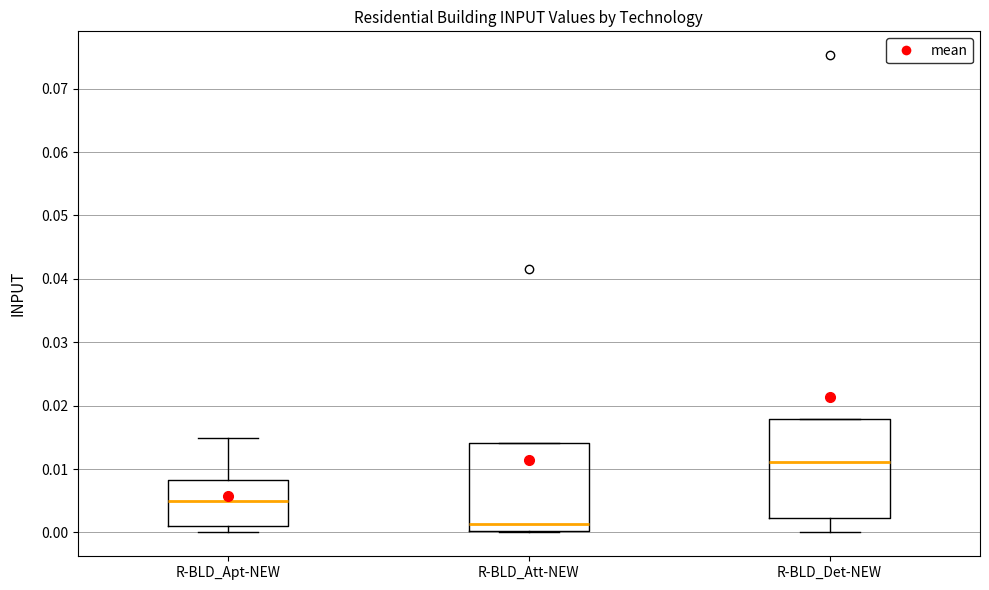

Where is the lower edge of the box for R-BLD_Att-NEW on the y-axis? The values are not printed on the chart, so give them approximately, as read against the axis.

0.000